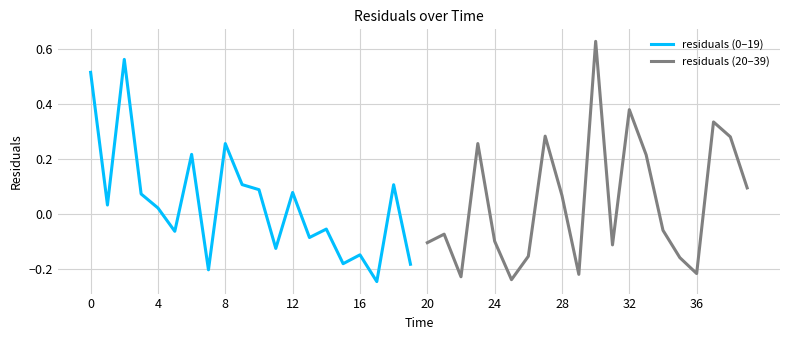

Which series has the widest spread of values?

residuals (20–39)